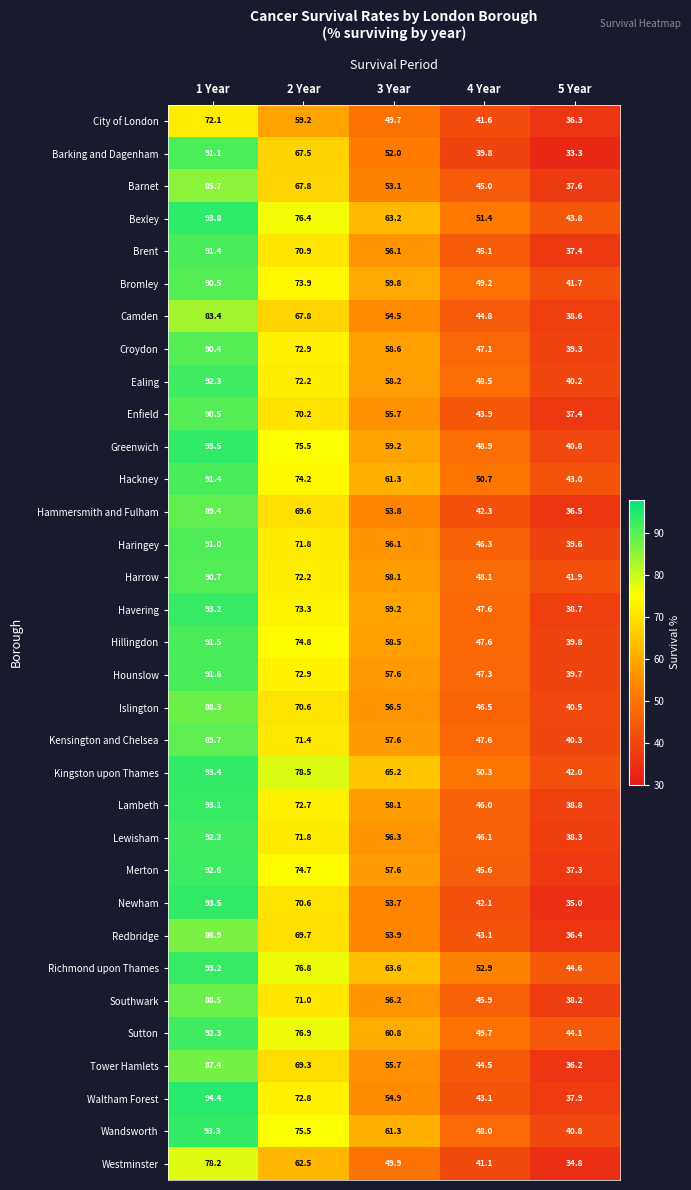

What is the difference between the Newham values at 3 Year and 4 Year?

11.6